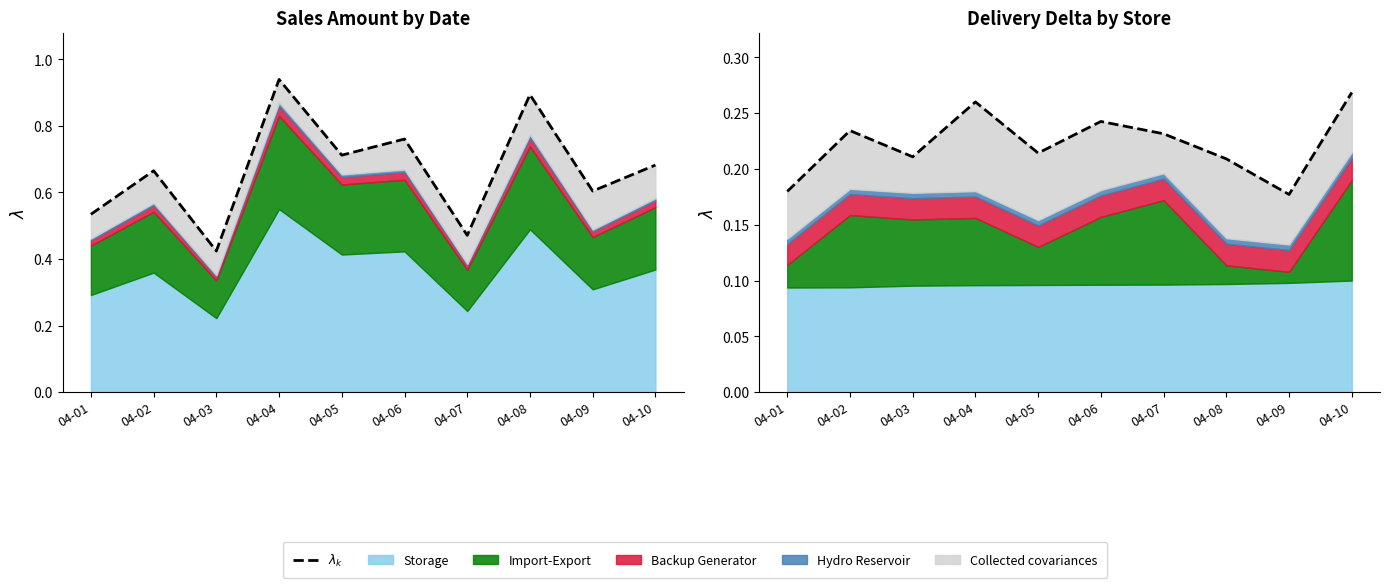

Which has a higher value, 04-04 or 04-07?

04-04